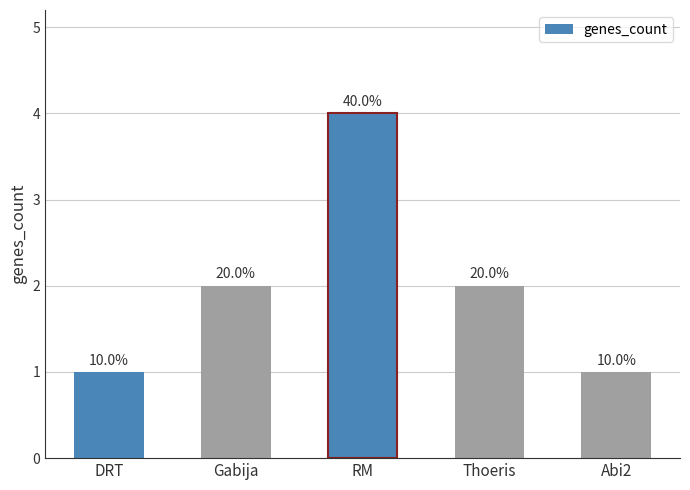

Does the chart contain stacked bars?

No